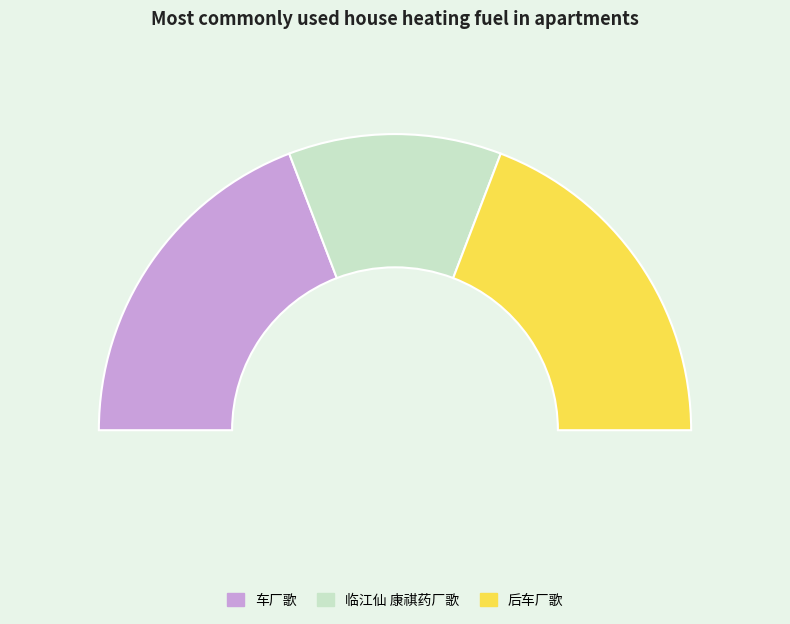

The 临江仙 康祺药厂歌 slice represents 23% of the pie. True or false?

True